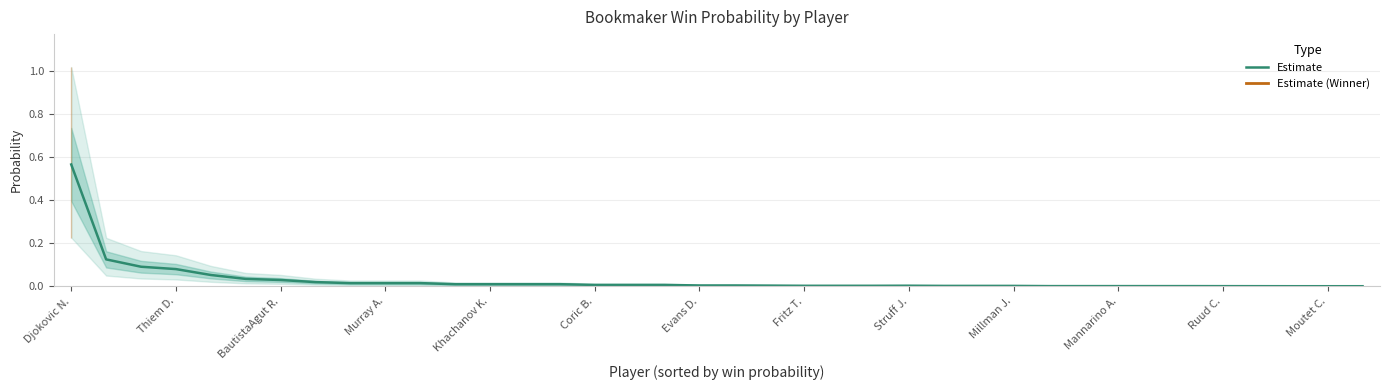

What is the maximum value shown in the chart?

0.6